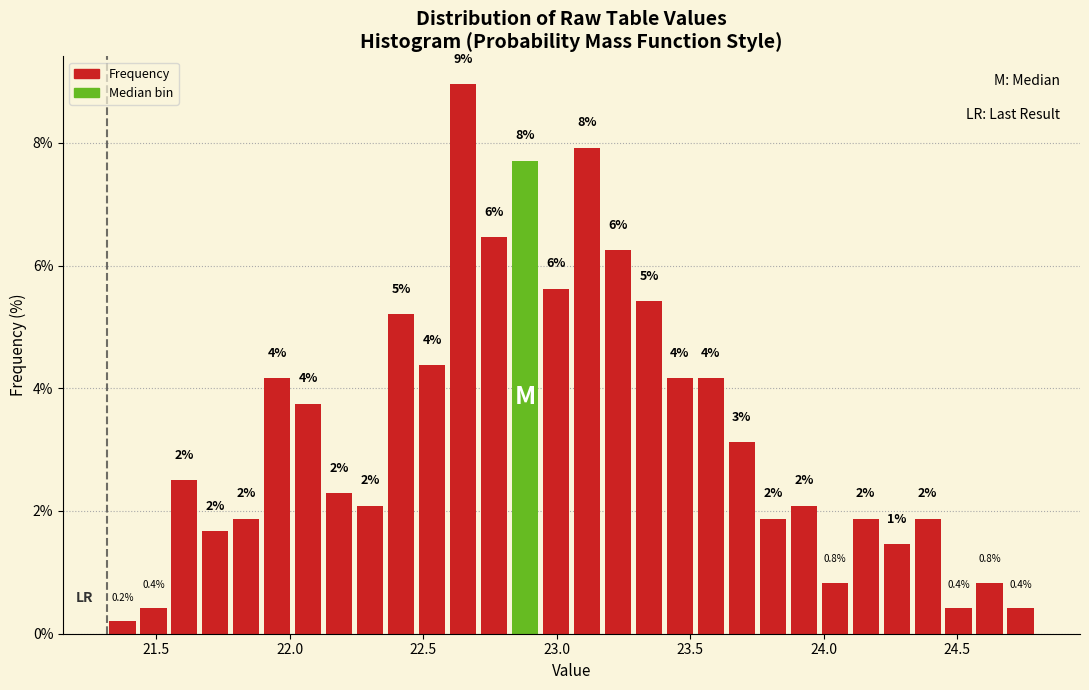

Read against the x-axis, roughly where is the centre of the tallest bar?

22.65